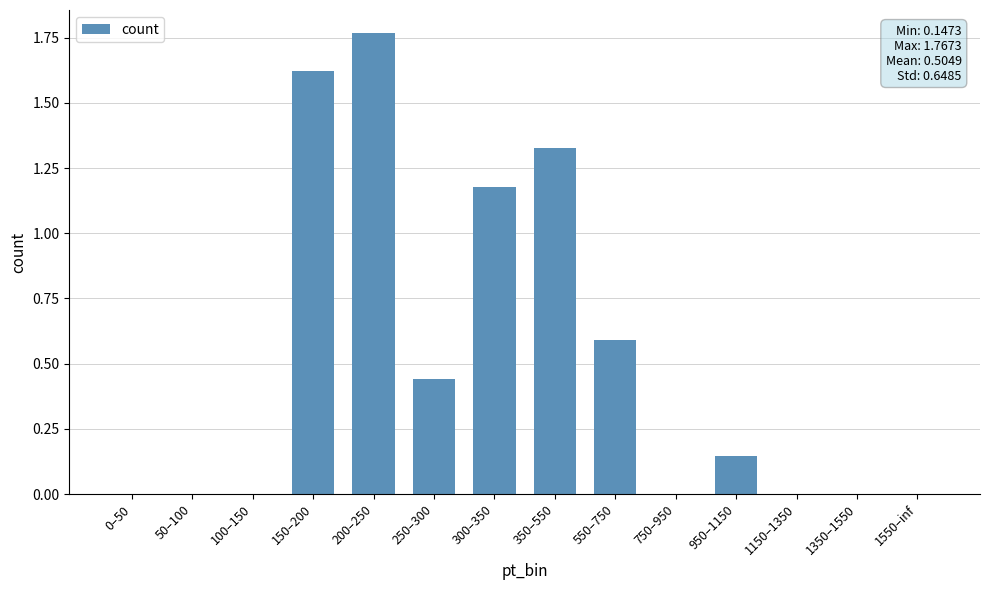

The chart shows a value of 2.0 at 300–350. True or false?

False